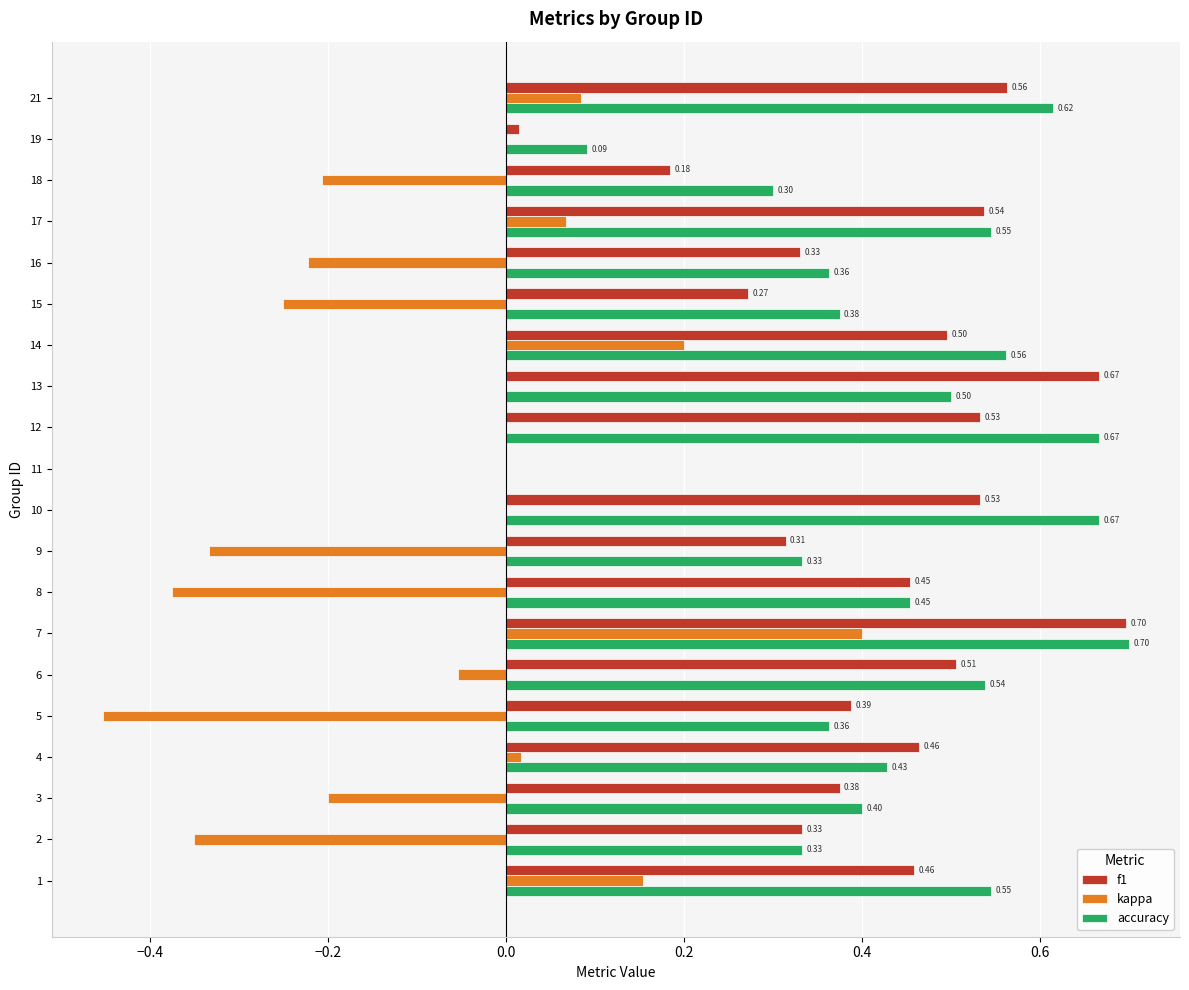

The value of accuracy at 15 is 0.4. True or false?

True